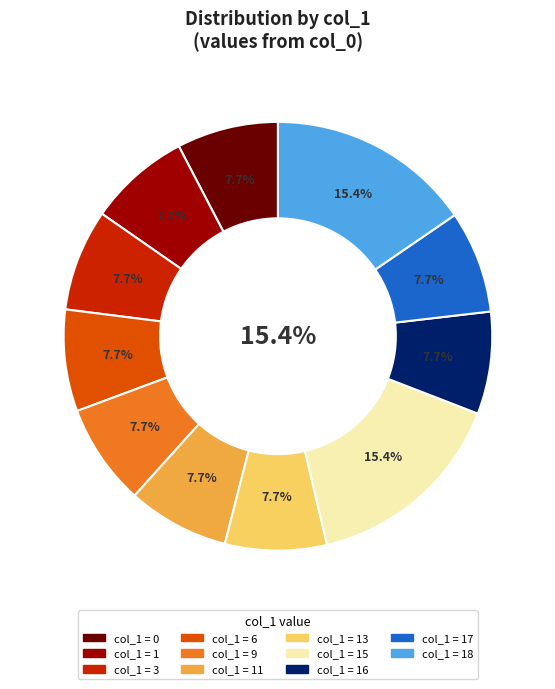

Do 15 and 3 together represent more than half of the pie?

No